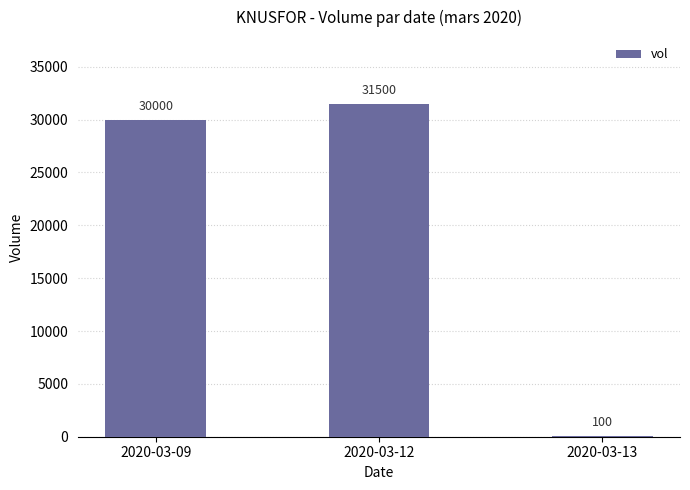

What is the sum of all values?

61600